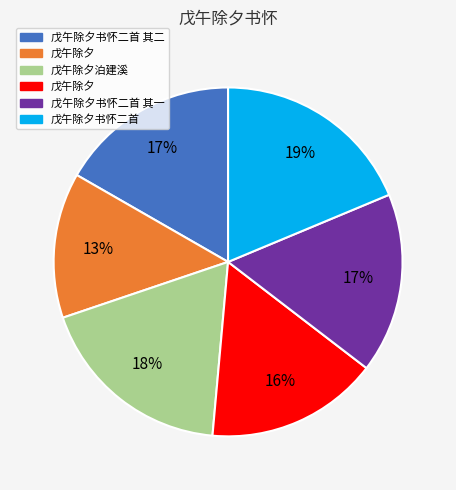

To the nearest percent, what is the average slice percentage?

17%